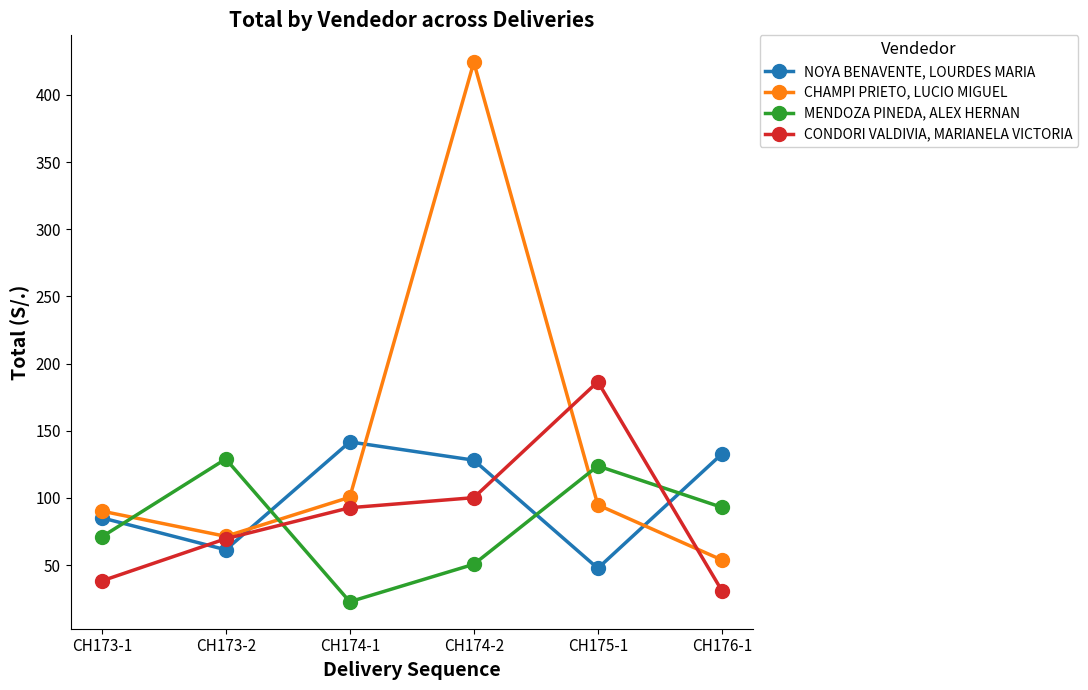

The value of CONDORI VALDIVIA, MARIANELA VICTORIA at CH174-2 is 100.2. True or false?

True